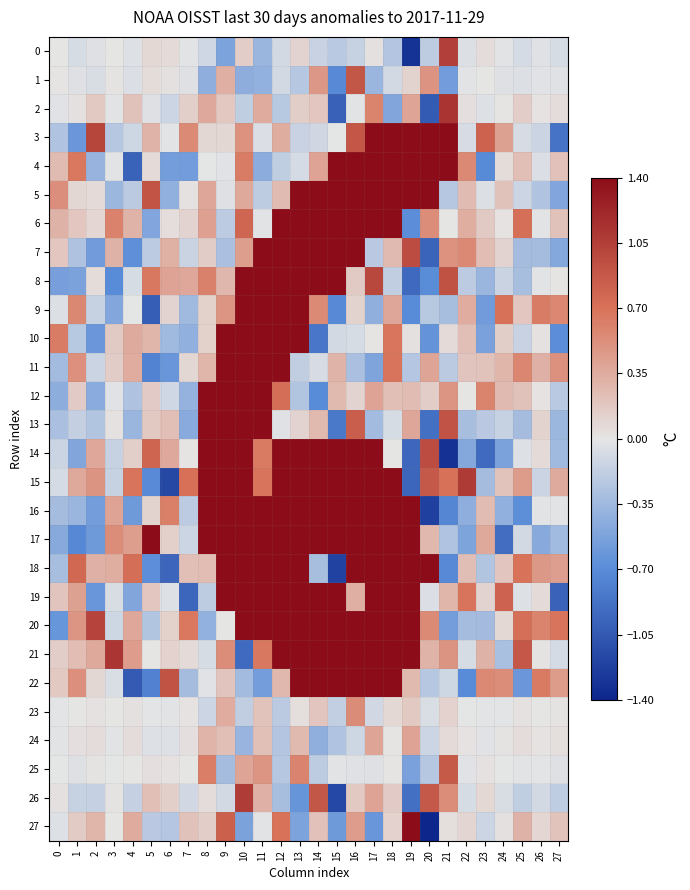

Which series has the largest total across all categories?

15